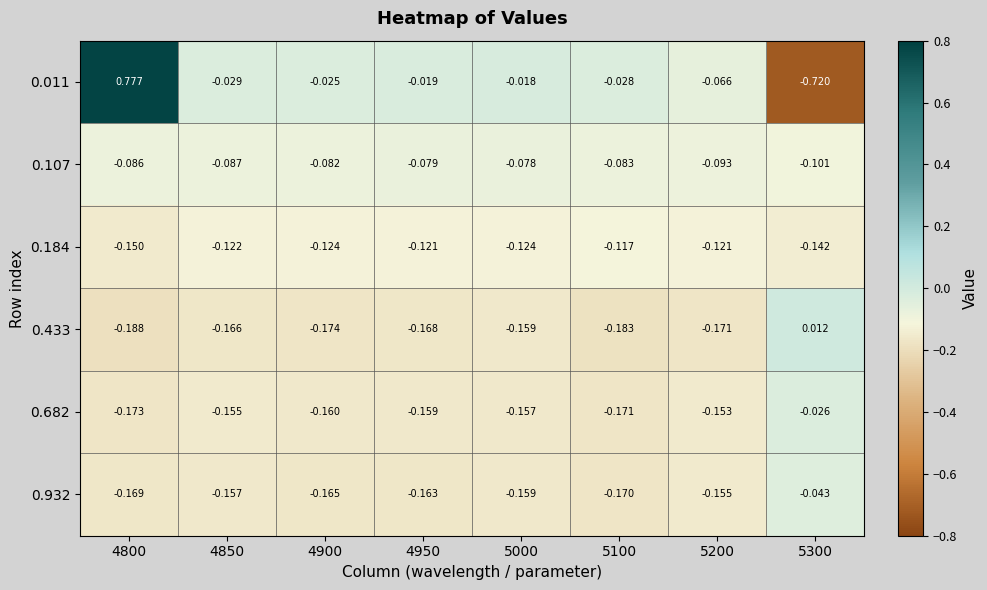

Is the value of 0.107 at 4950 greater than the value of 0.184 at 4850?

Yes